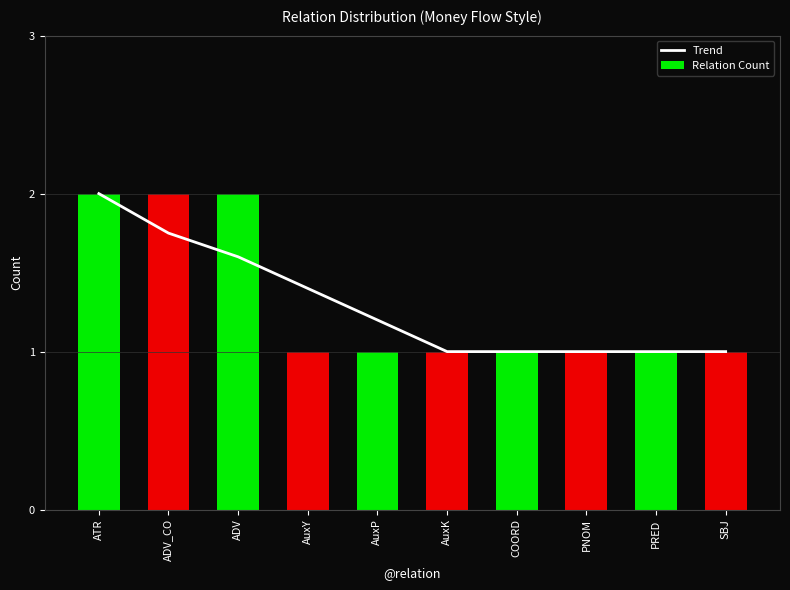

The value of Relation Count at AuxY is 1.7. True or false?

False